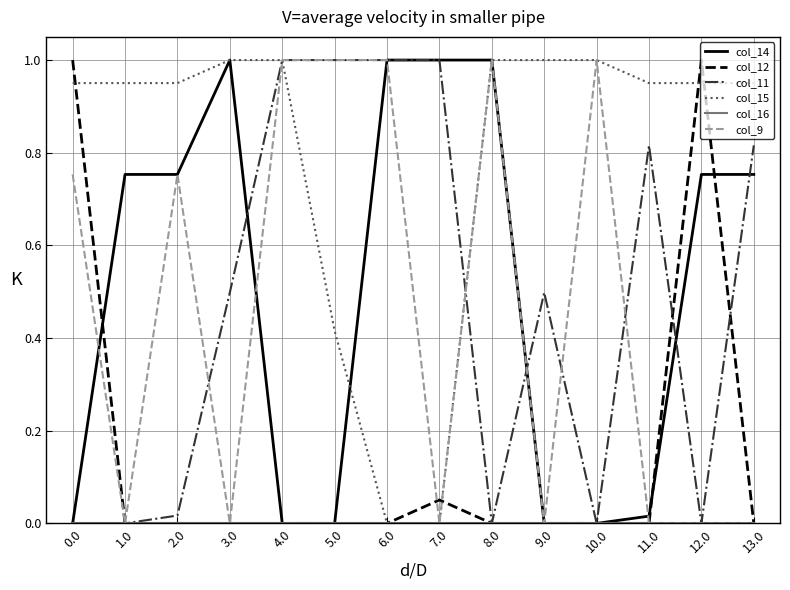

What position from the right is 9.0?

5